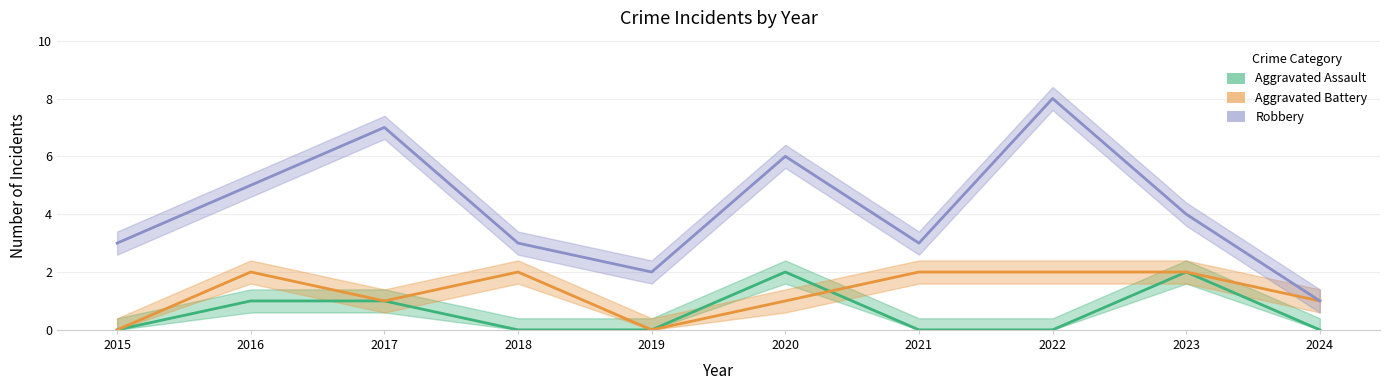

How many values in the Robbery series are below 4?

5